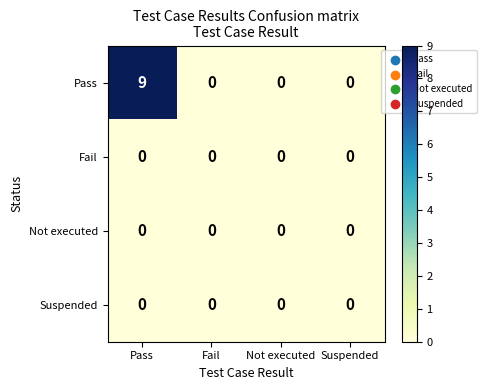

Which label corresponds to the largest value in the chart?

Pass